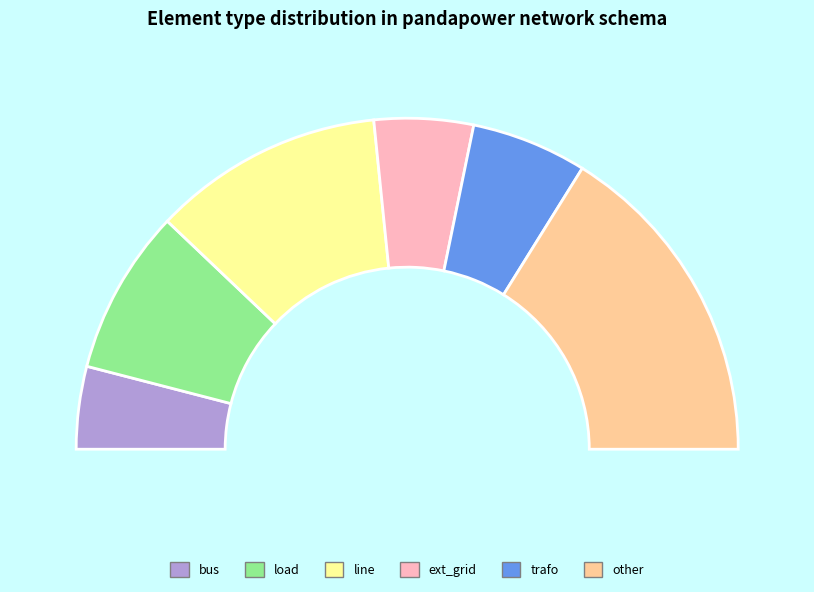

To the nearest percent, what portion does bus represent?

8%